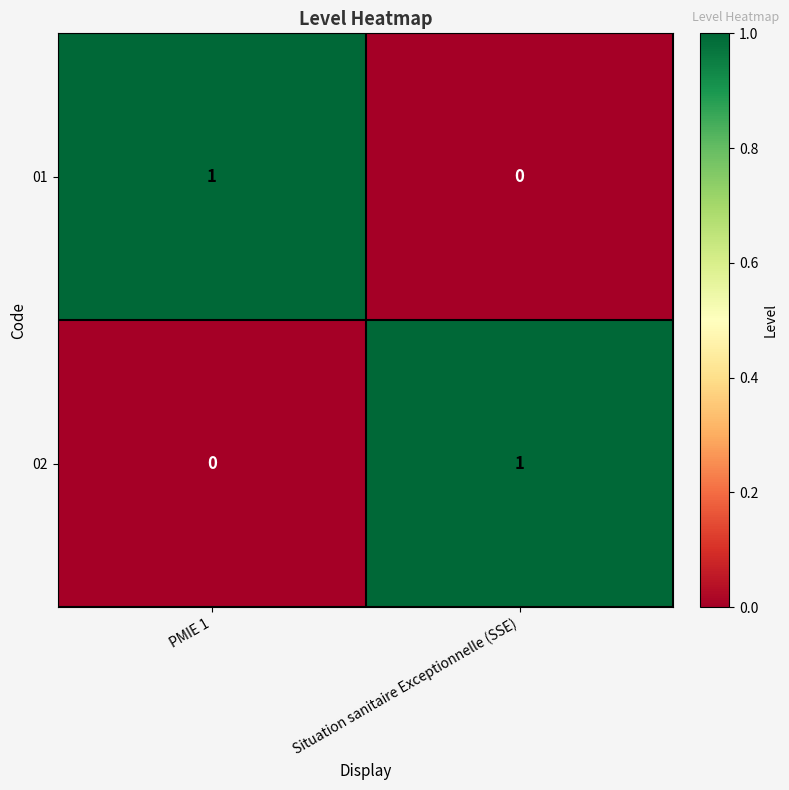

Where is 01 nearest to the value 0?

Situation sanitaire Exceptionnelle (SSE)